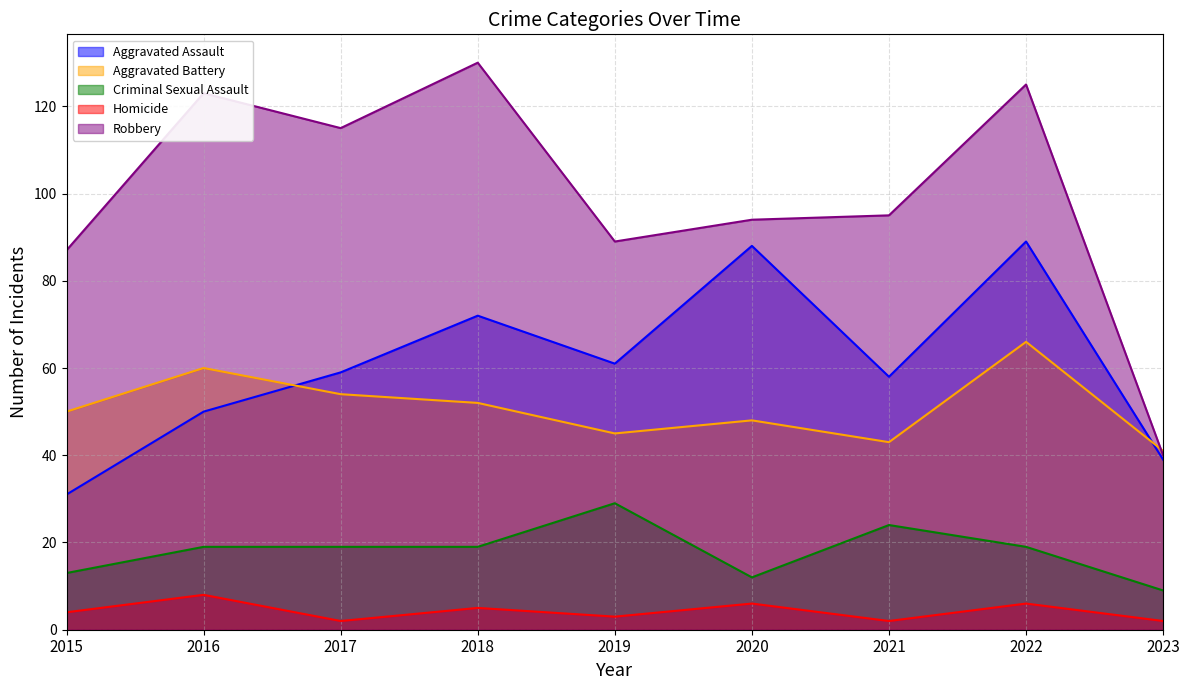

At which label does Aggravated Assault reach its minimum?

2015